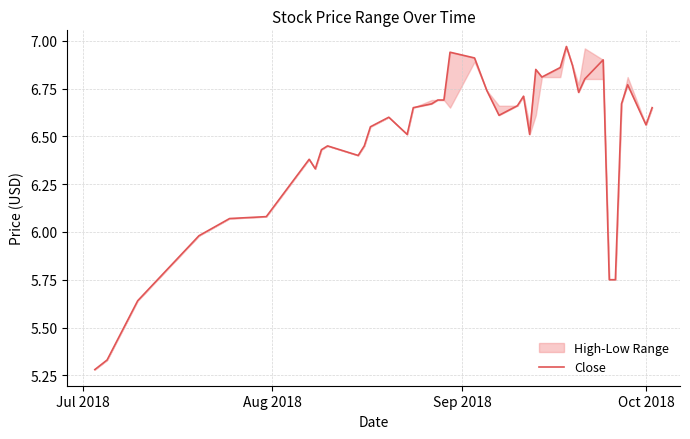

At which category does the chart reach its minimum across all series?

Jul 2018